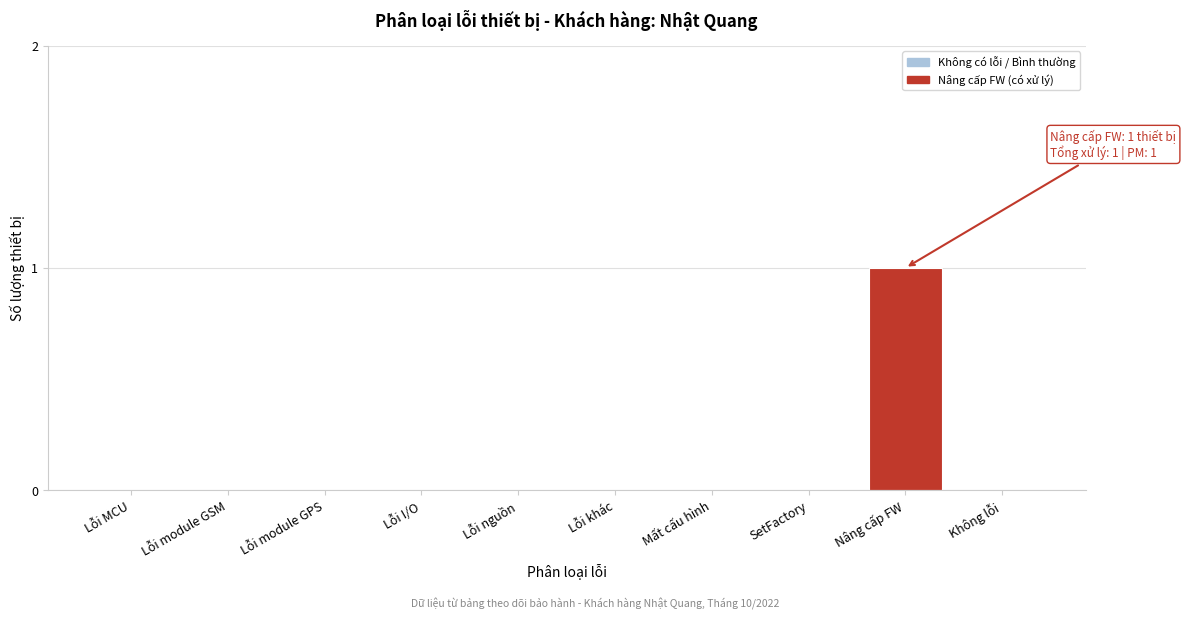

Reading left to right, list all the values displayed in this chart.

Lỗi MCU=0	Lỗi module GSM=0	Lỗi module GPS=0	Lỗi I/O=0	Lỗi nguồn=0	Lỗi khác=0	Mất cấu hình=0	SetFactory=0	Nâng cấp FW=1	Không lỗi=0